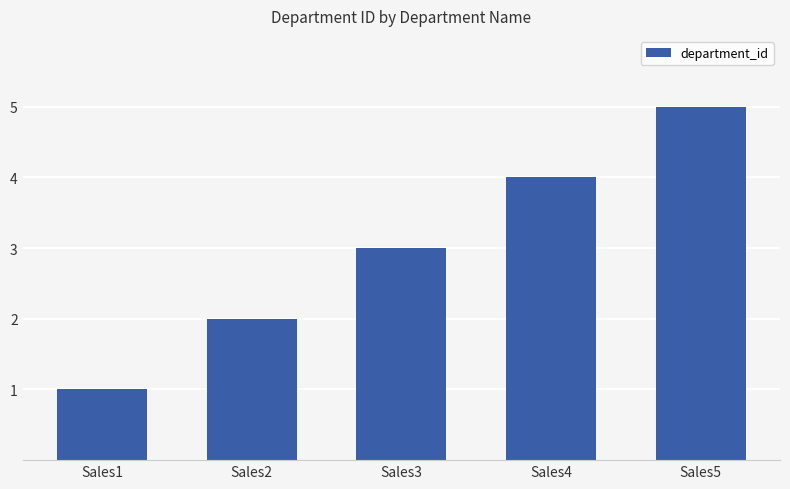

Is it true that the value at Sales5 is 3?

False